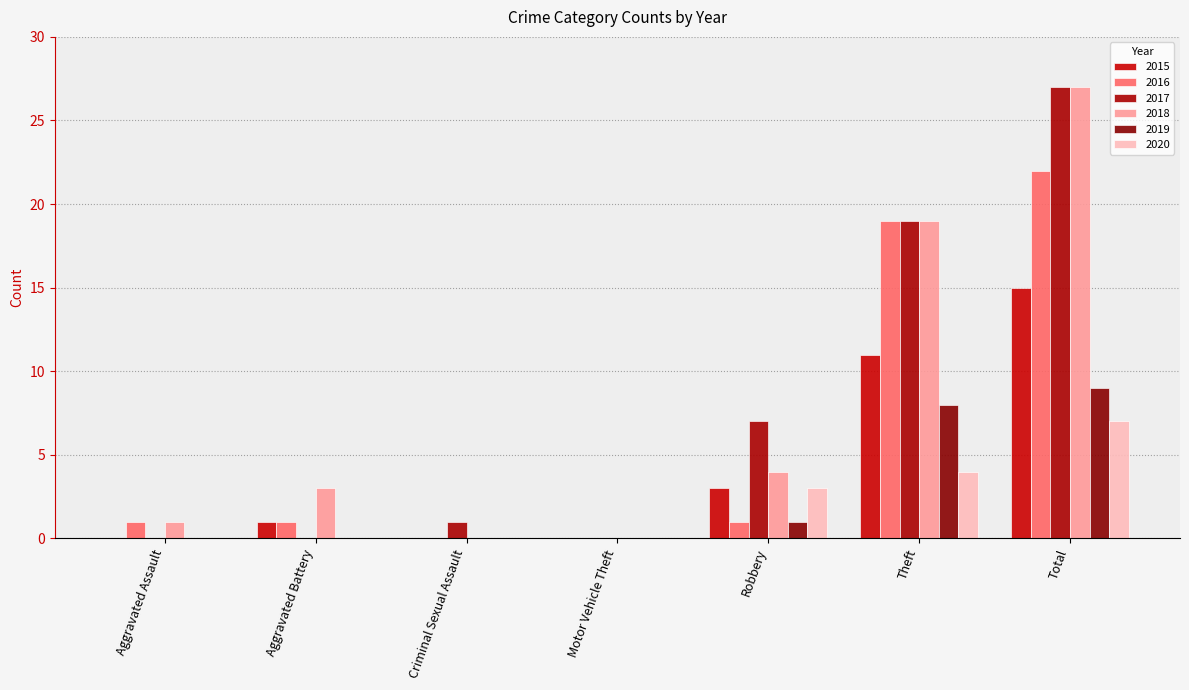

What is the label of the 3rd bar from the left?

Criminal Sexual Assault